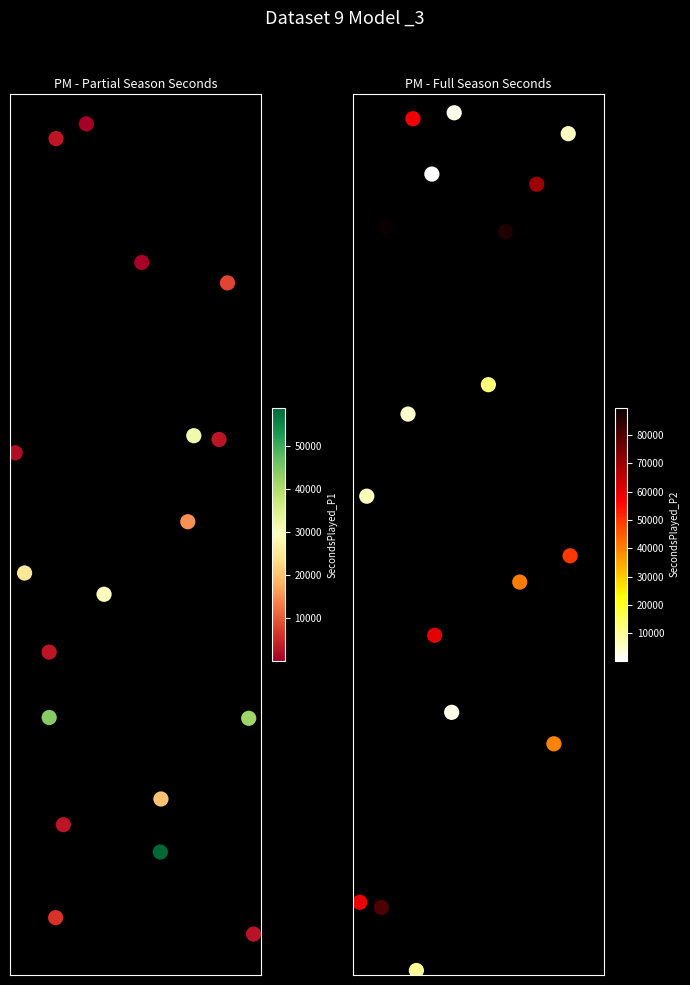

Which series has the largest total across all categories?

SecondsPlayed_P2